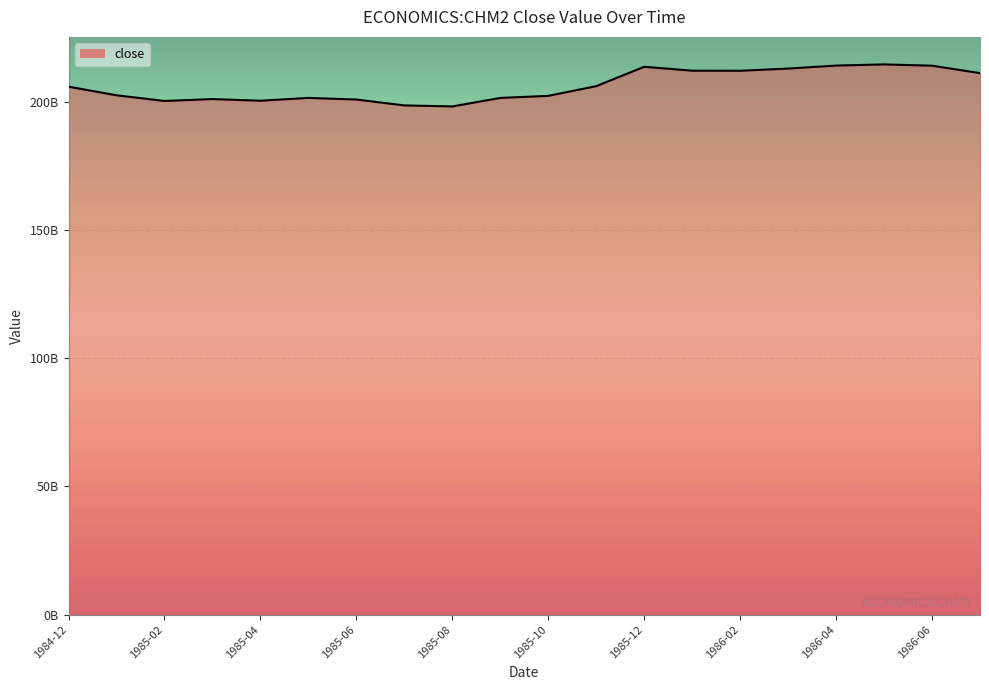

What is the approximate value at 1985-12?

213686000000